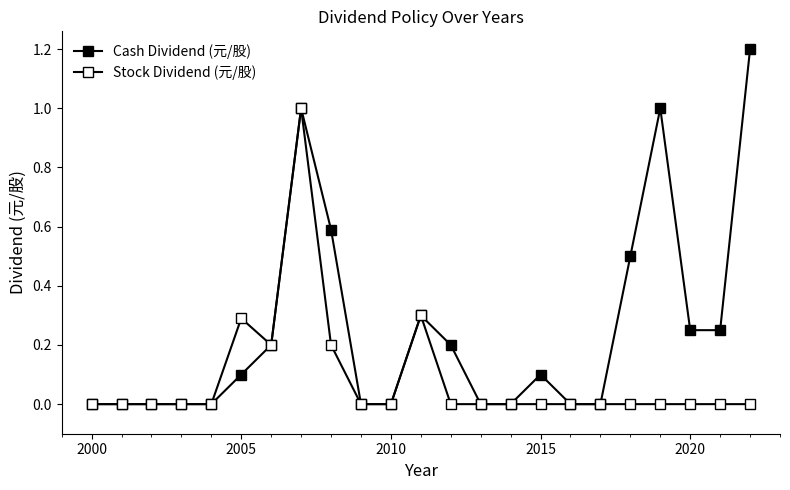

Does the chart have visible grid lines?

No